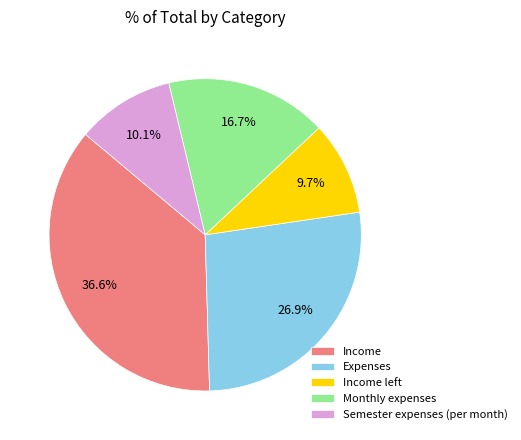

How many segments does this pie chart have?

5